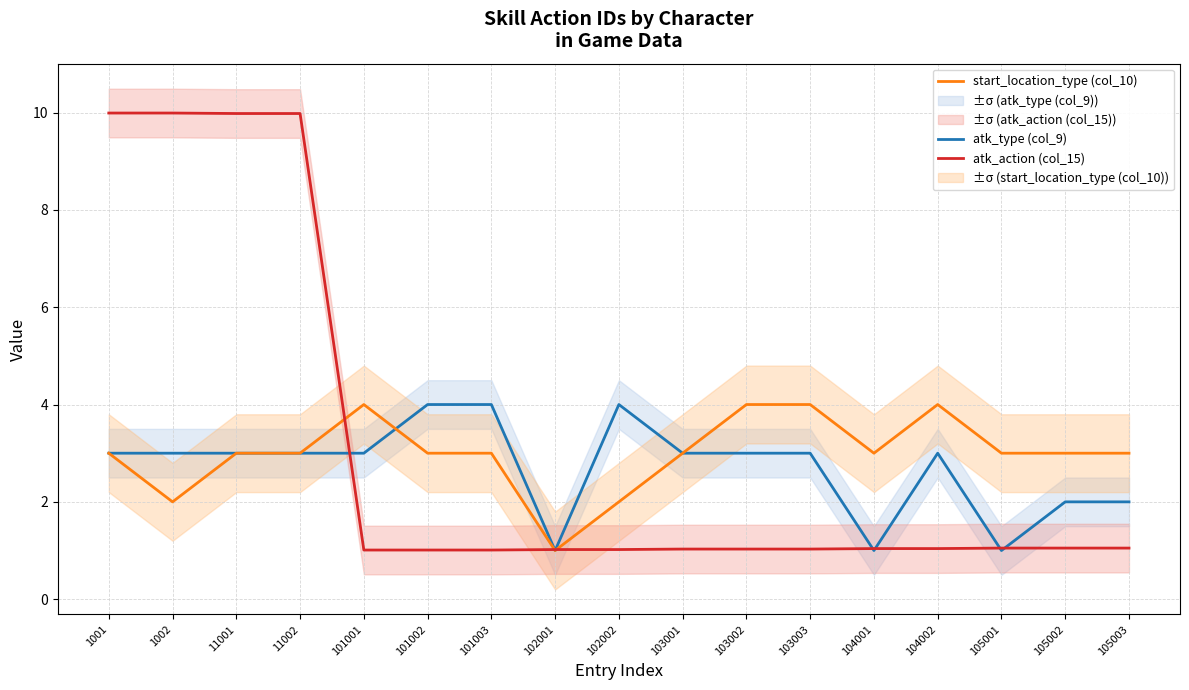

Rank the series by their average value, from lowest to highest.

atk_type (col_9), start_location_type (col_10), atk_action (col_15)